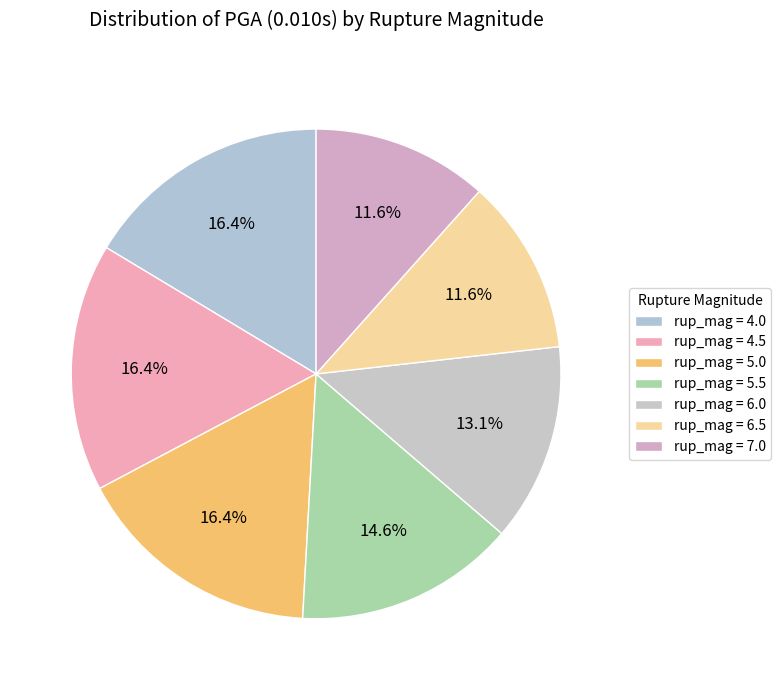

Is there a majority slice in this chart?

No